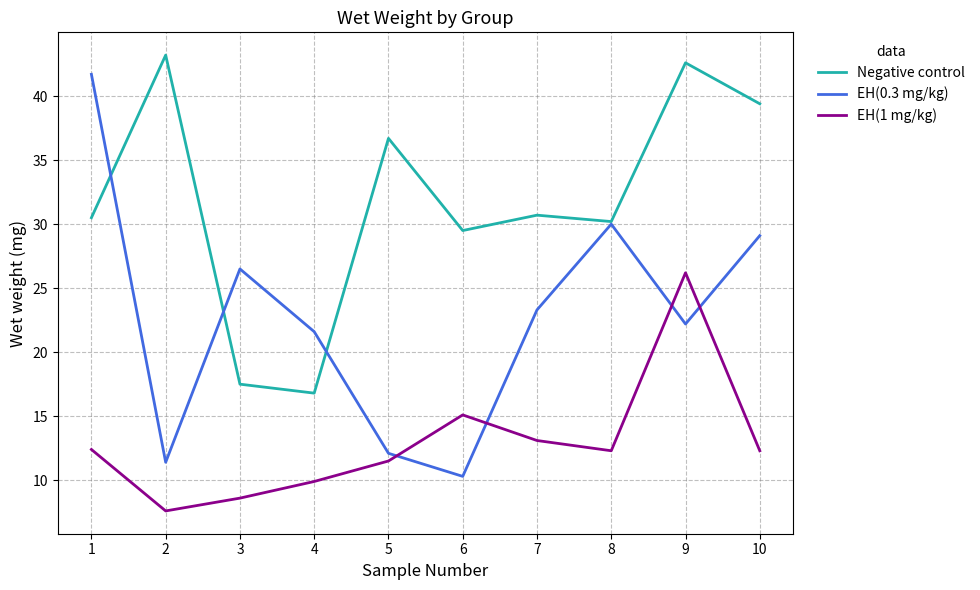

At which category does EH(1 mg/kg) reach its first local valley?

2